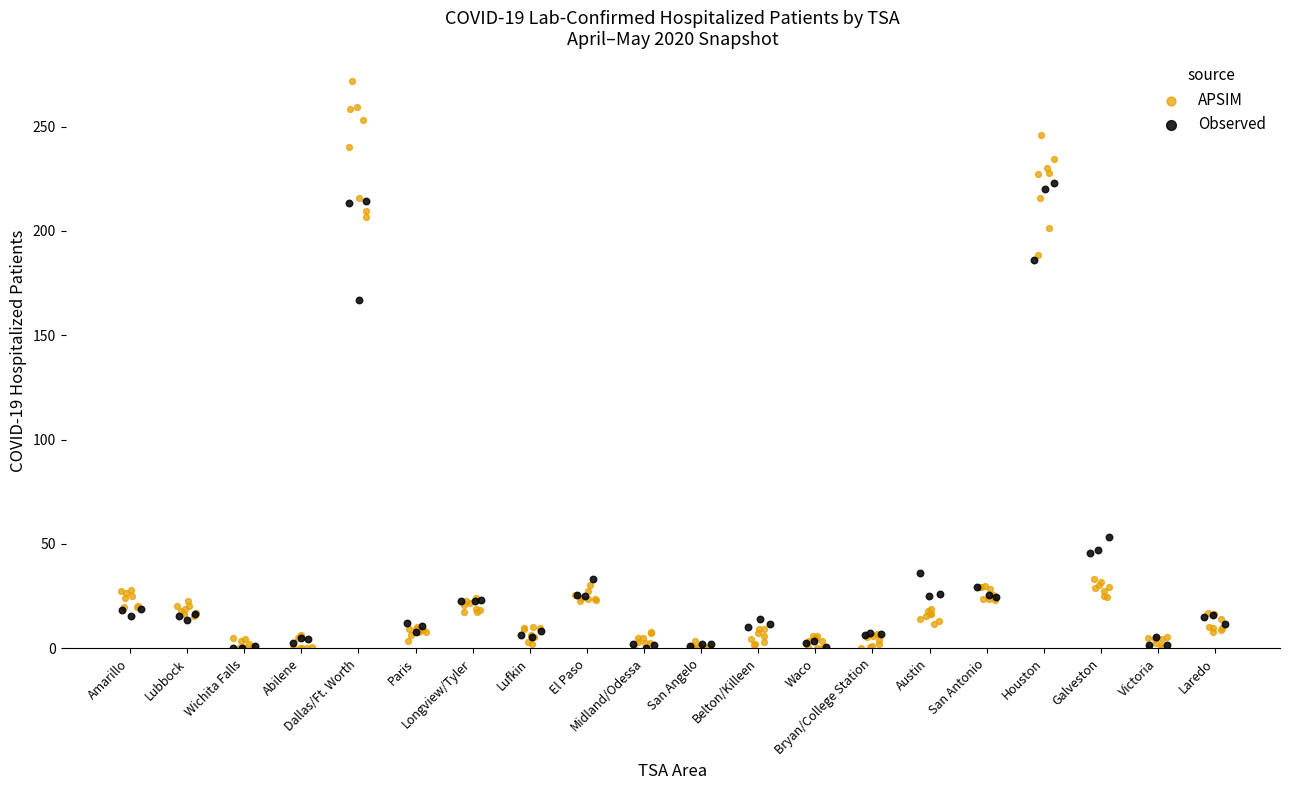

Which series has the widest spread of Y values?

APSIM